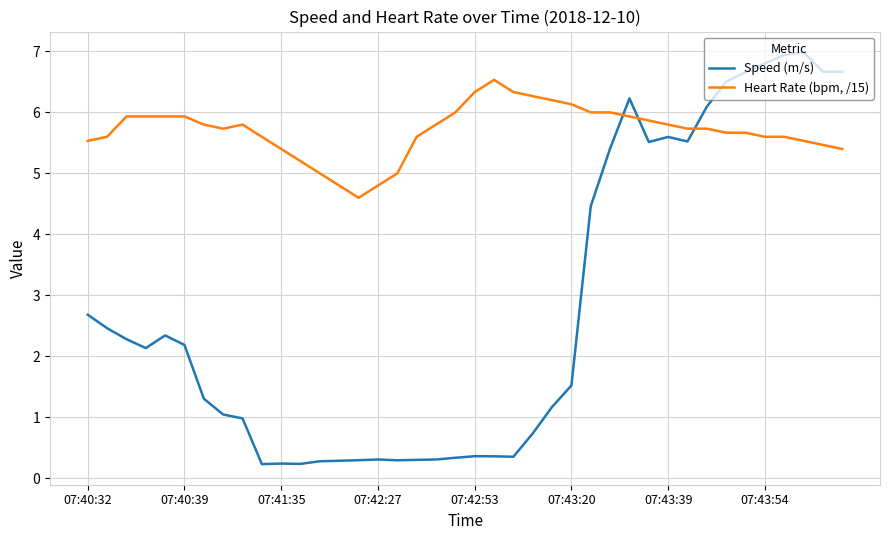

List the series in order of their overall mean, lowest first.

Speed (m/s), Heart Rate (bpm, /15)